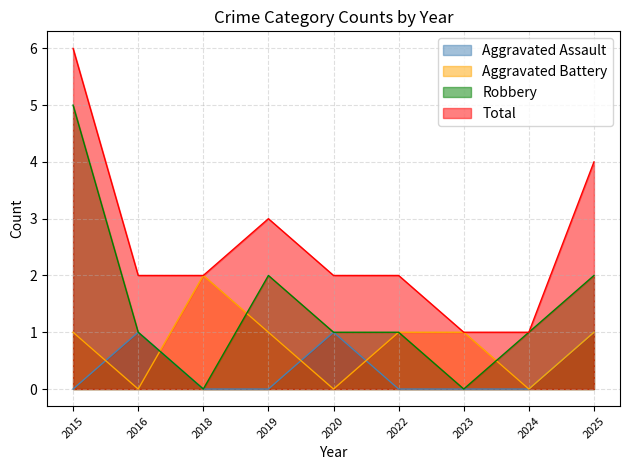

What are all the series names shown in the legend?

Aggravated Assault, Aggravated Battery, Robbery, Total